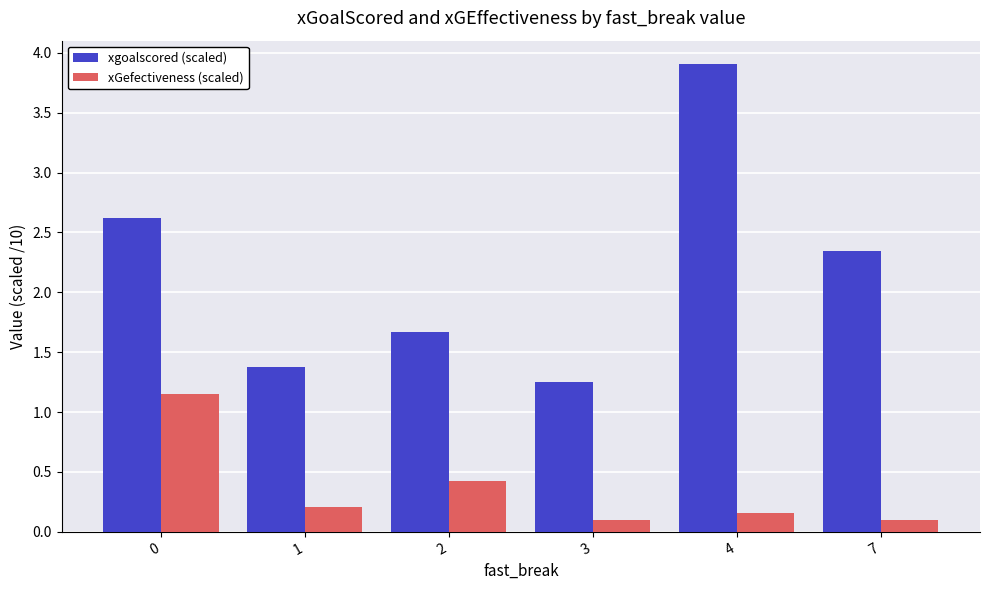

List the labels in order of xgoalscored (scaled) value, smallest first.

3, 1, 2, 7, 0, 4